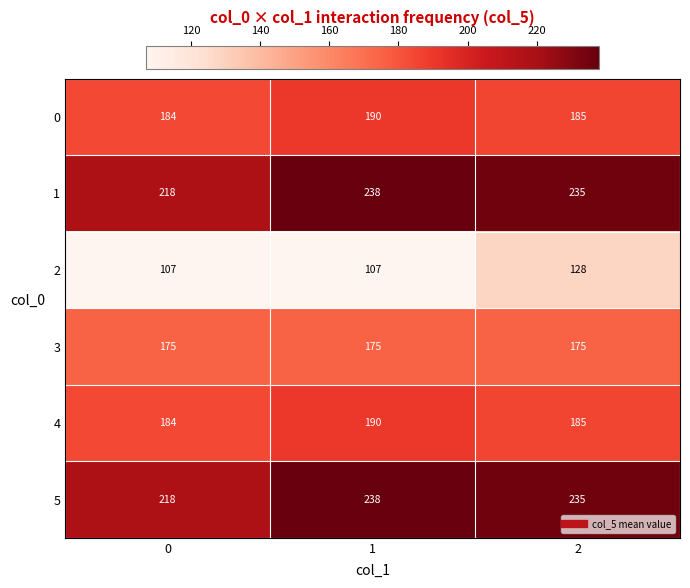

Which series has the widest spread of values?

2